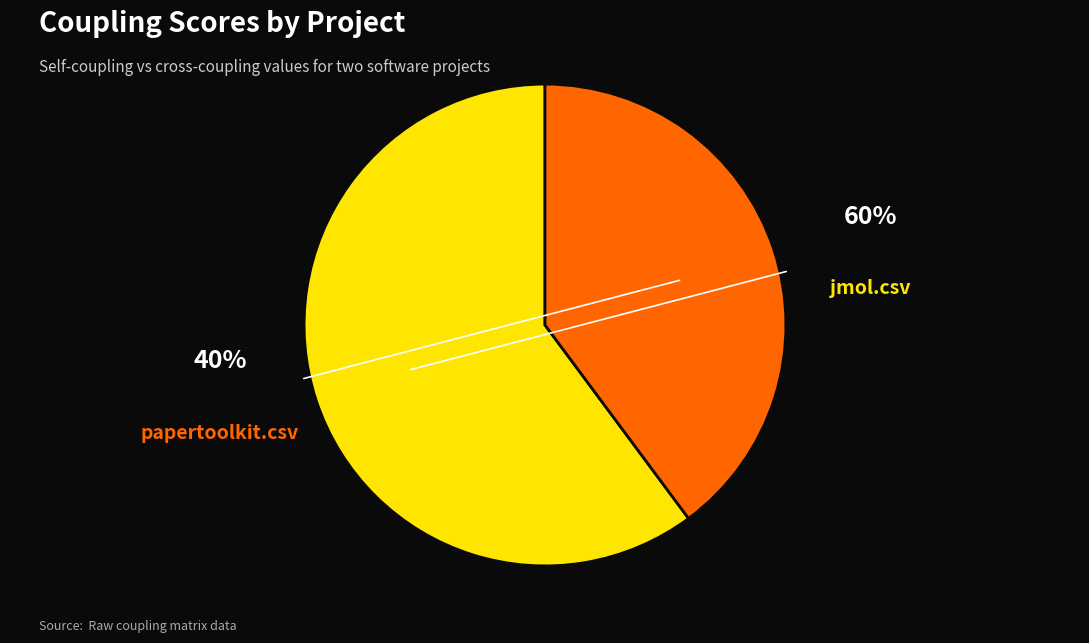

What is the change in value from jmol.csv to papertoolkit.csv?

-0.2